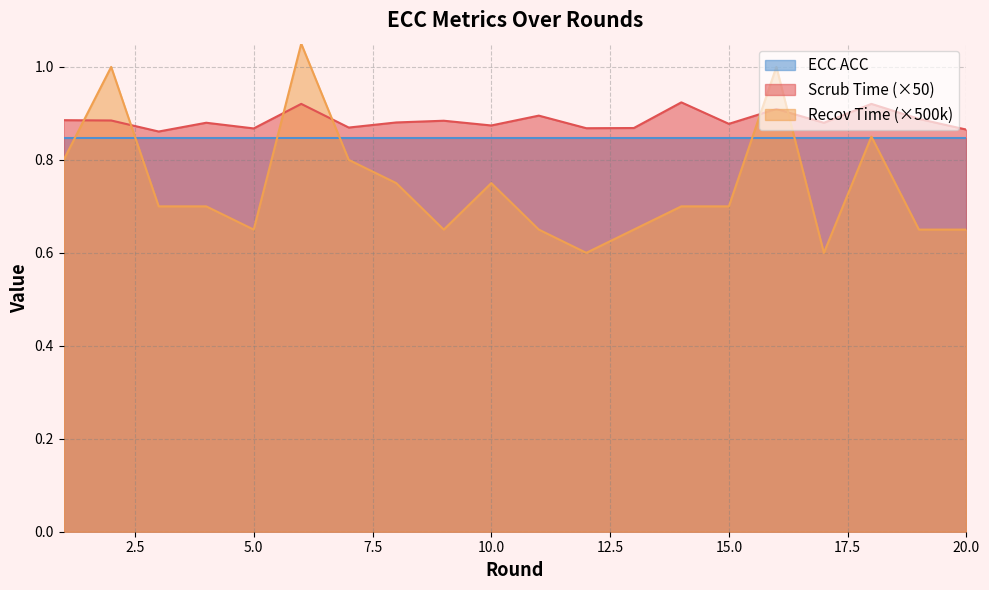

What is the sum of the Recov Time values at 6 and 9?

1.7